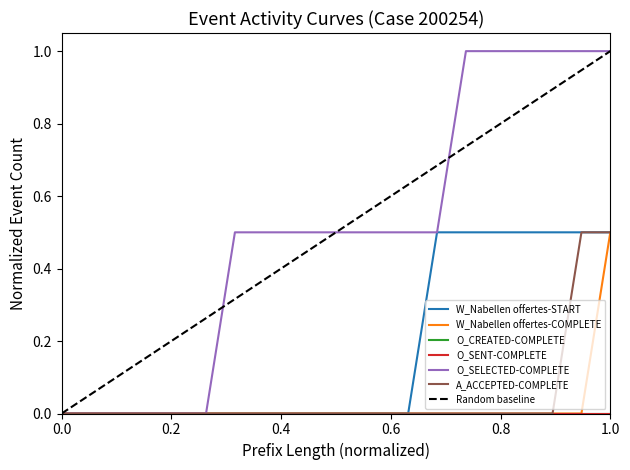

At how many categories does at least one series exceed 0?

14